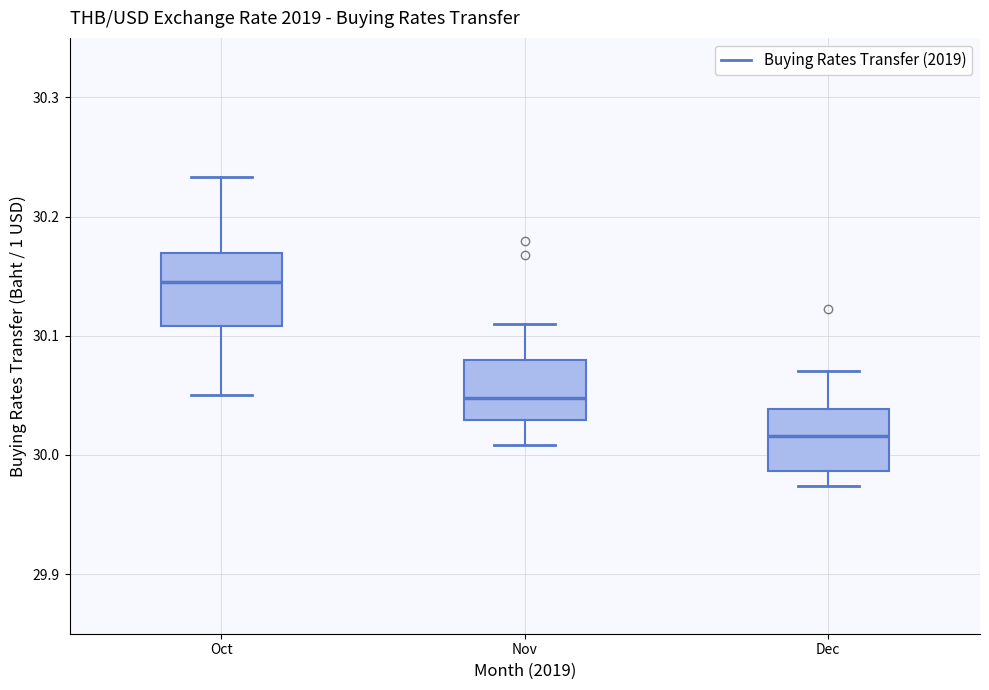

Which box's median line is the lowest?

Dec